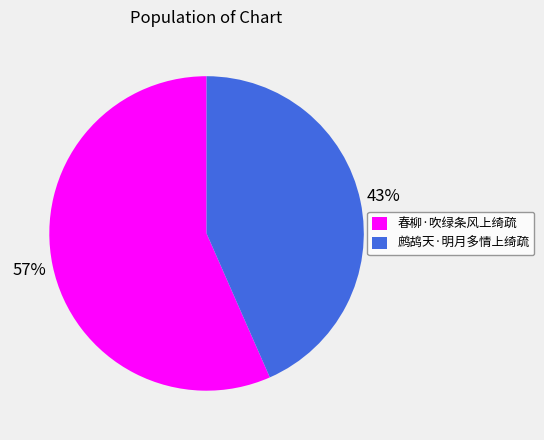

Rank the categories by value from highest to lowest.

春柳·吹绿条风上绮疏, 鹧鸪天·明月多情上绮疏